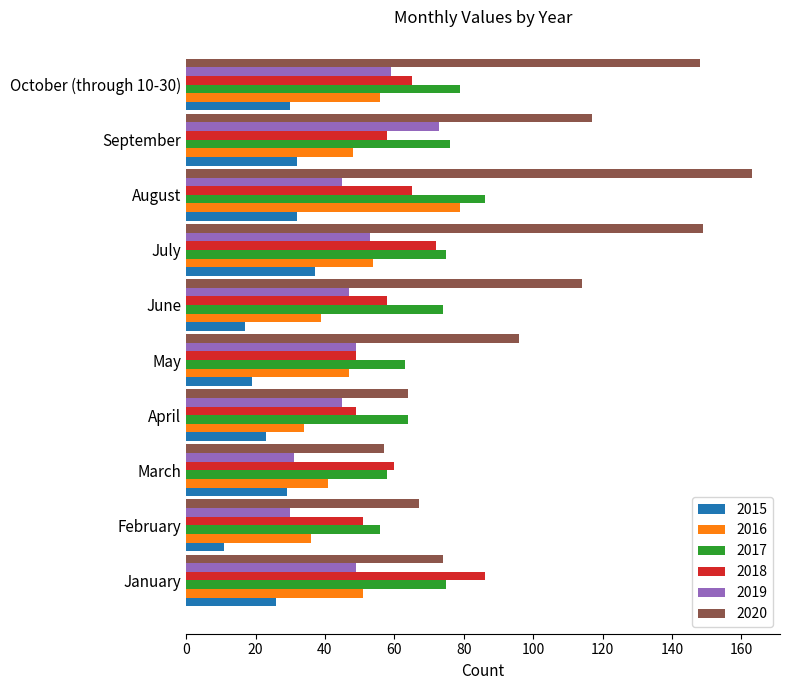

What is the highest value of the 2017 series?

86